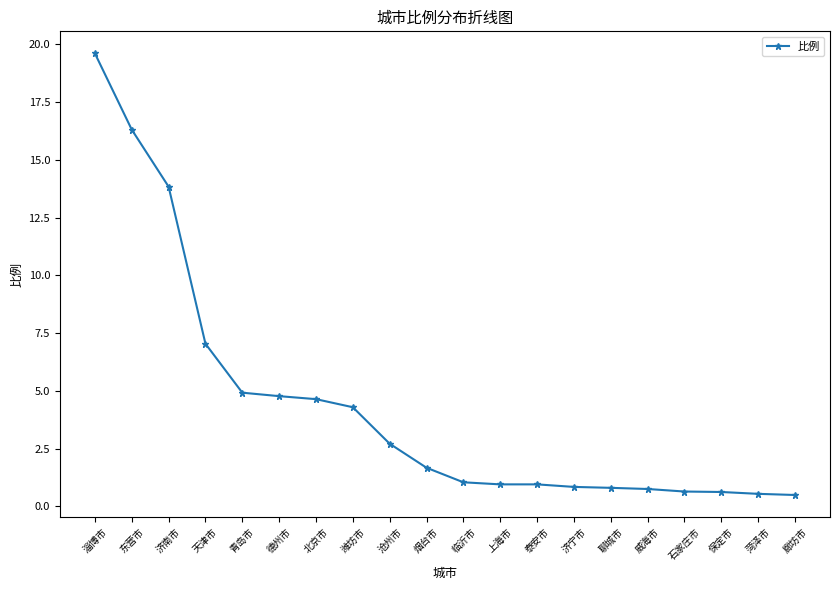

What is the label of the 14th point from the left?

济宁市